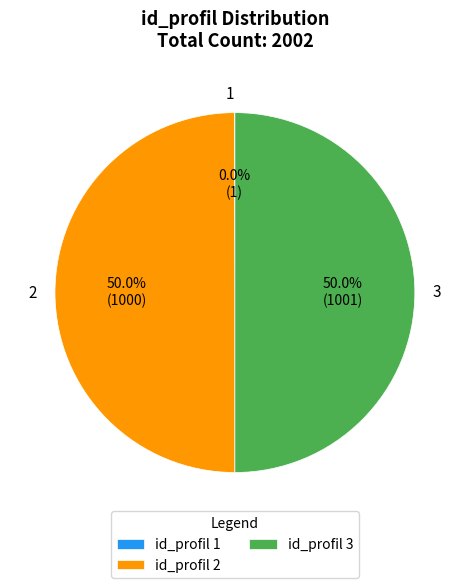

What portion of the pie excludes 2?

50.0%